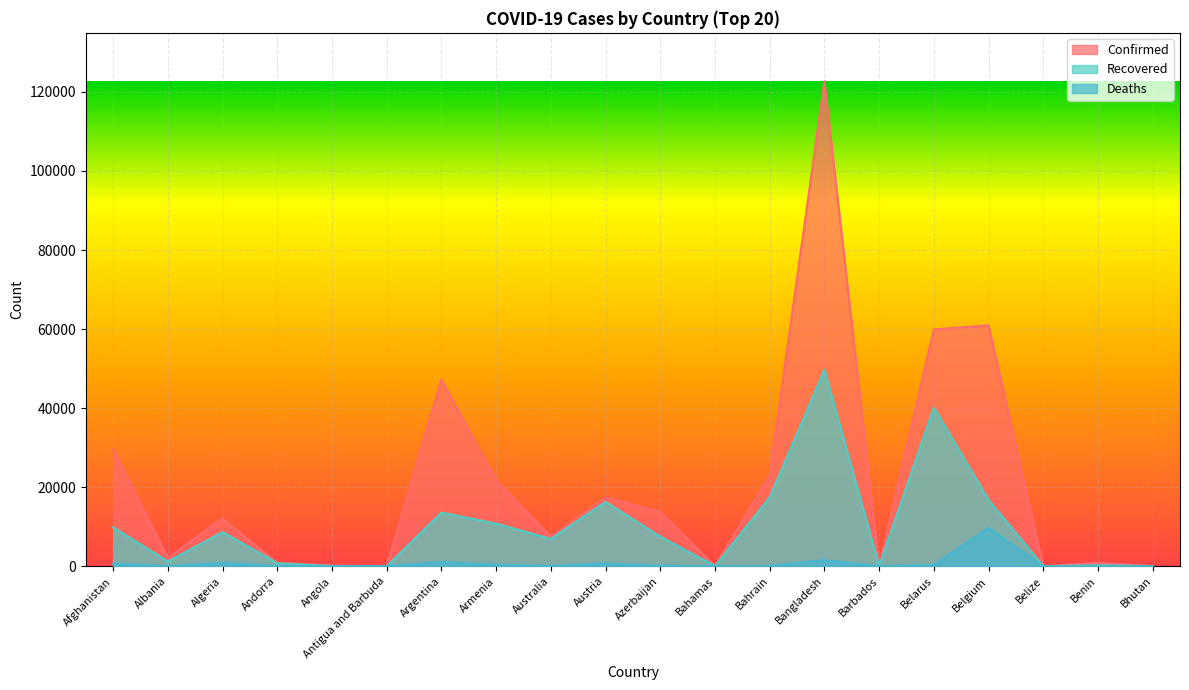

True or false: Confirmed and Recovered intersect in this chart.

False